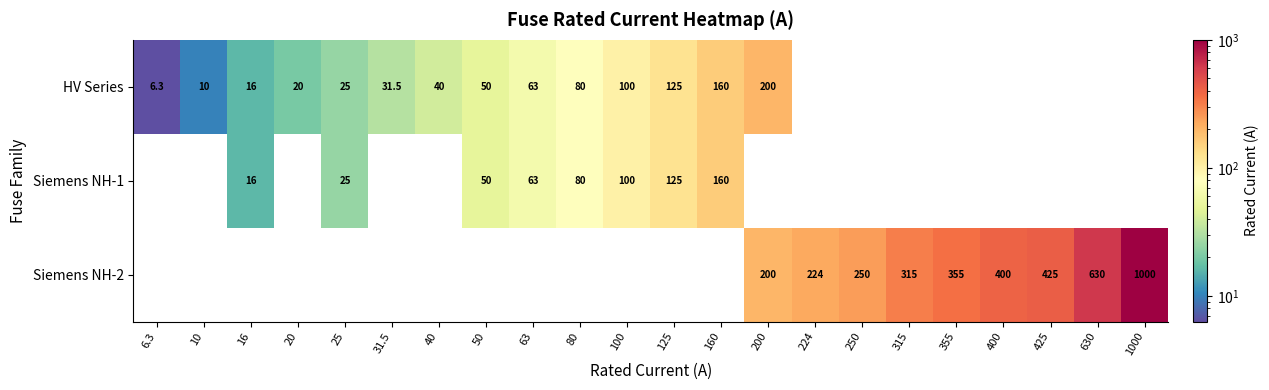

The value of Siemens NH-2 at 250 is 78.5. True or false?

False